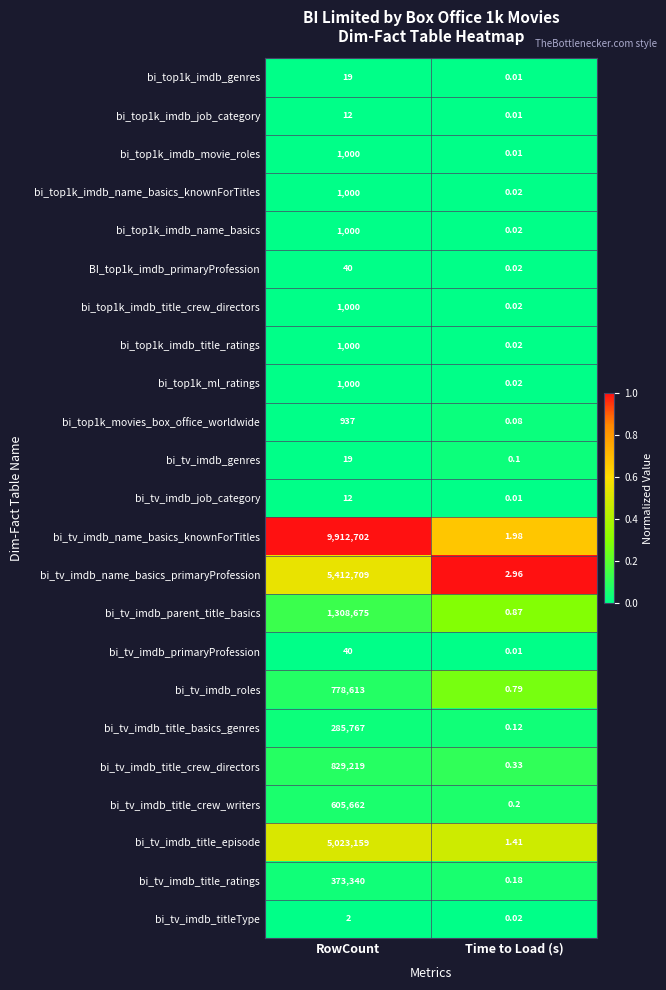

Rank the categories by bi_tv_imdb_title_crew_directors value from lowest to highest.

Time to Load (s), RowCount